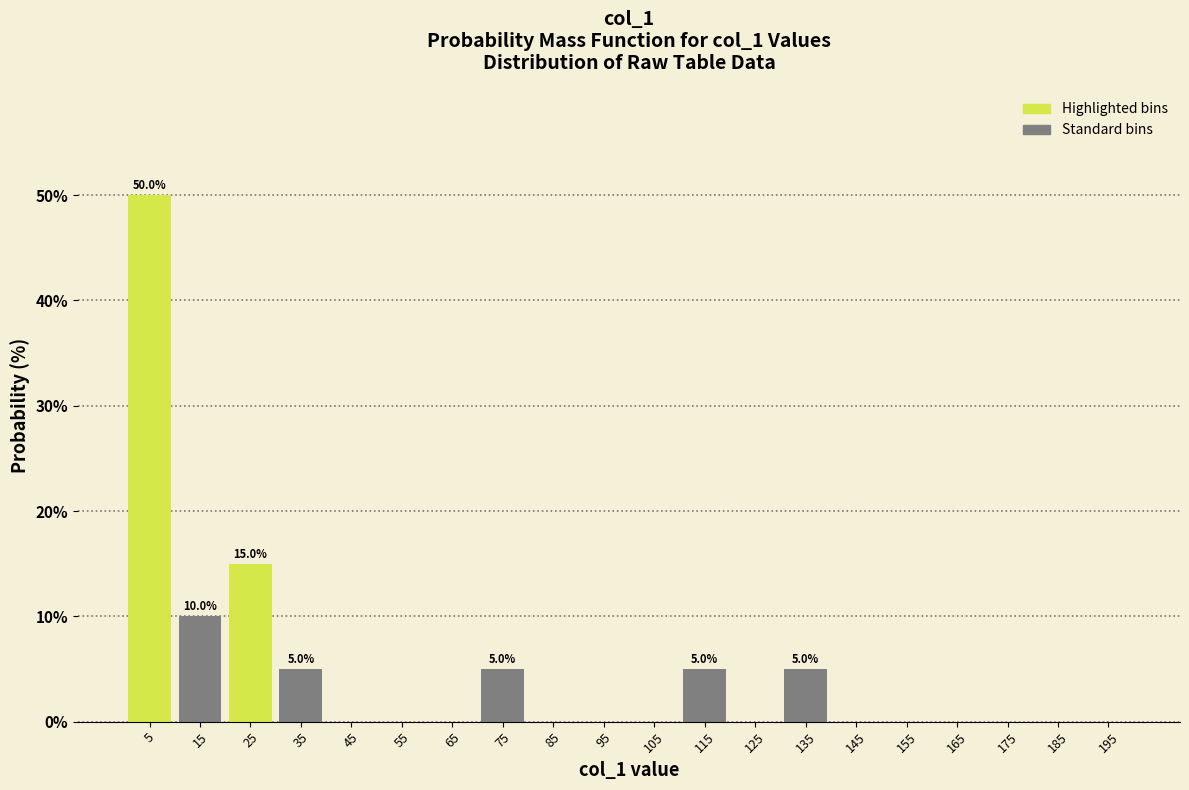

Which range on the x-axis has the tallest bar?

0 to 10